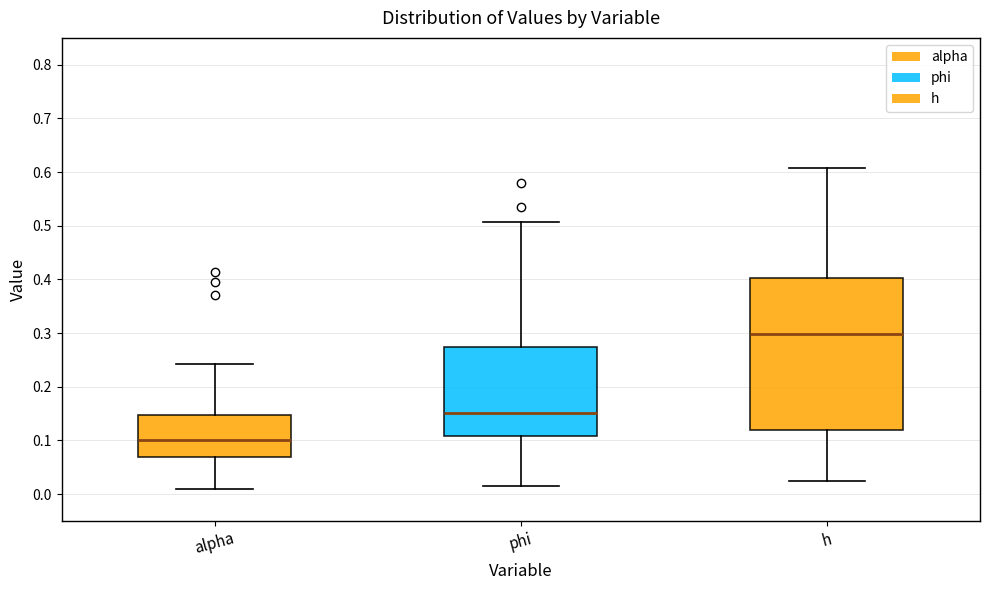

Reading left to right, transcribe this box plot: for each box, give where its median line is, the range the box spans, and where its two whiskers end, as read against the y-axis. The values are not printed on the chart, so give them approximately, as read against the axis.

alpha: median 0.10, box 0.07 to 0.15, whiskers 0.01 to 0.24
phi: median 0.15, box 0.11 to 0.27, whiskers 0.02 to 0.51
h: median 0.30, box 0.12 to 0.40, whiskers 0.02 to 0.61